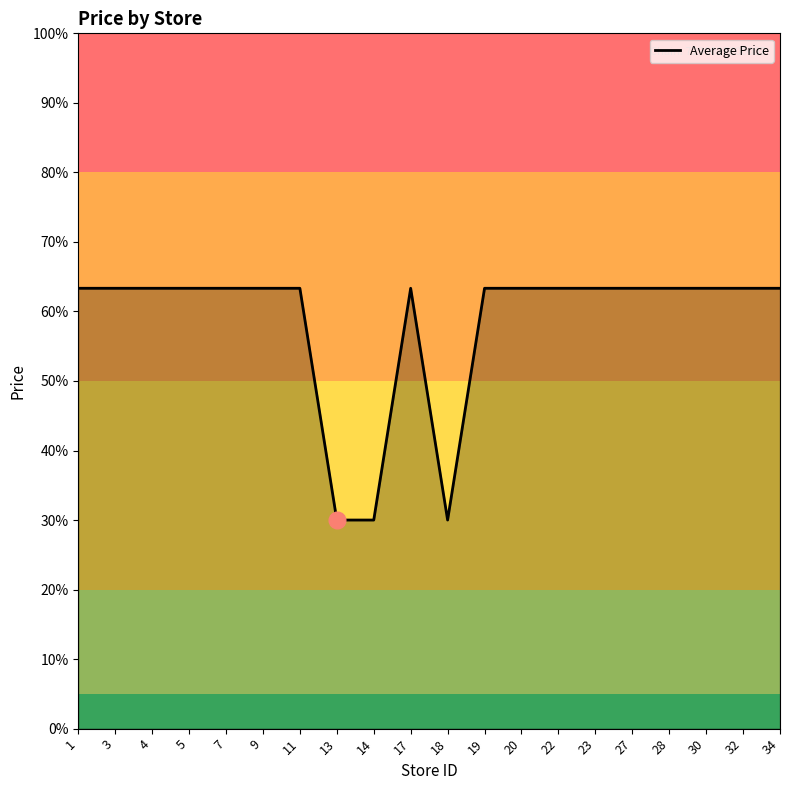

Rank the categories by value from lowest to highest.

13, 14, 18, 1, 3, 4, 5, 7, 9, 11, 17, 19, 20, 22, 23, 27, 28, 30, 32, 34